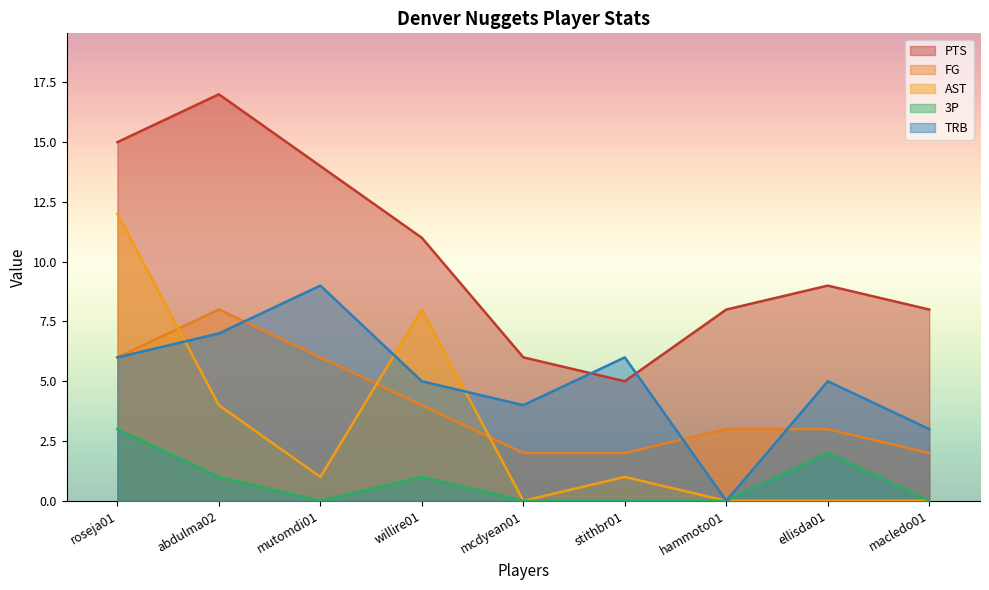

How many data points in TRB are above 5?

4